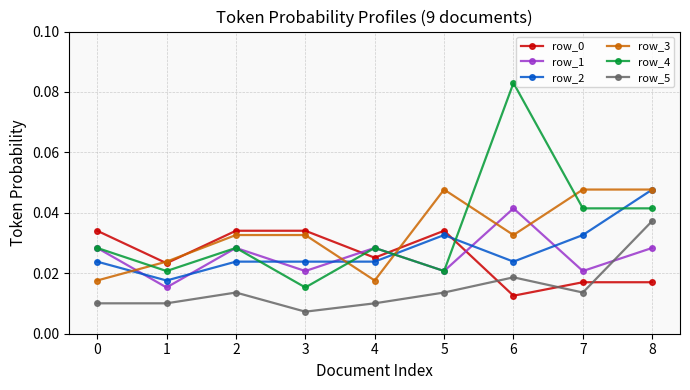

How many times do row_2 and row_0 cross each other?

1